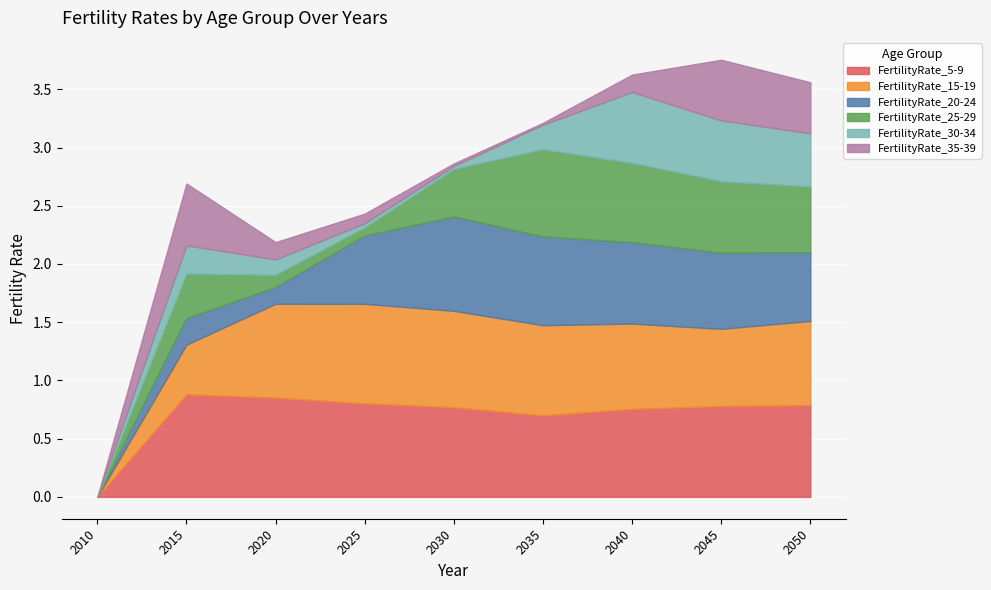

What is the average value of the FertilityRate_25-29 series?

0.4